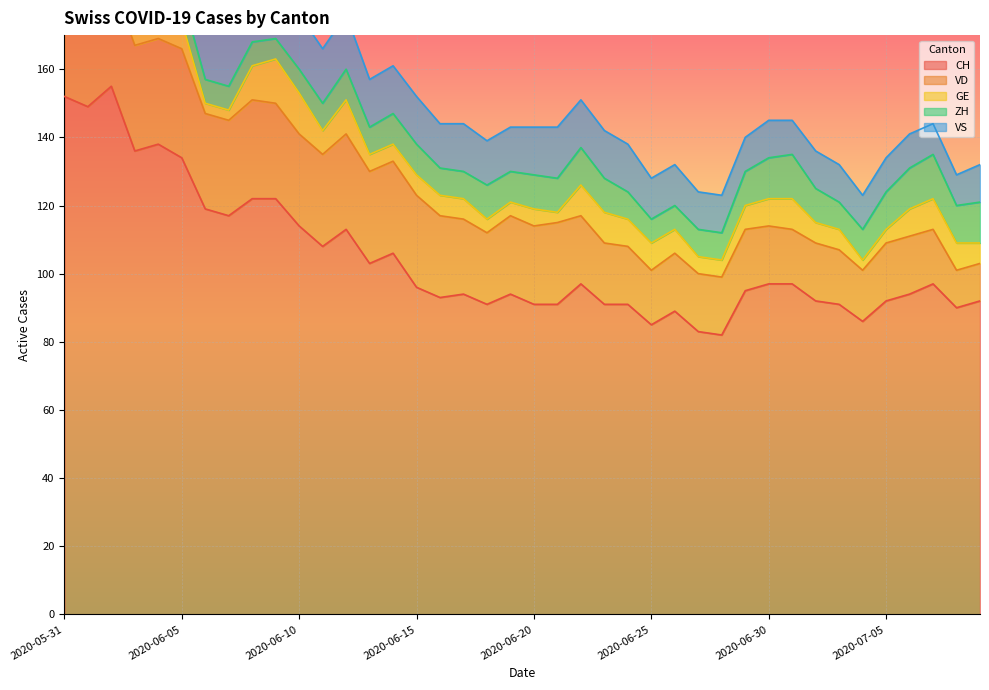

Does the chart display data point markers on the line(s)?

No